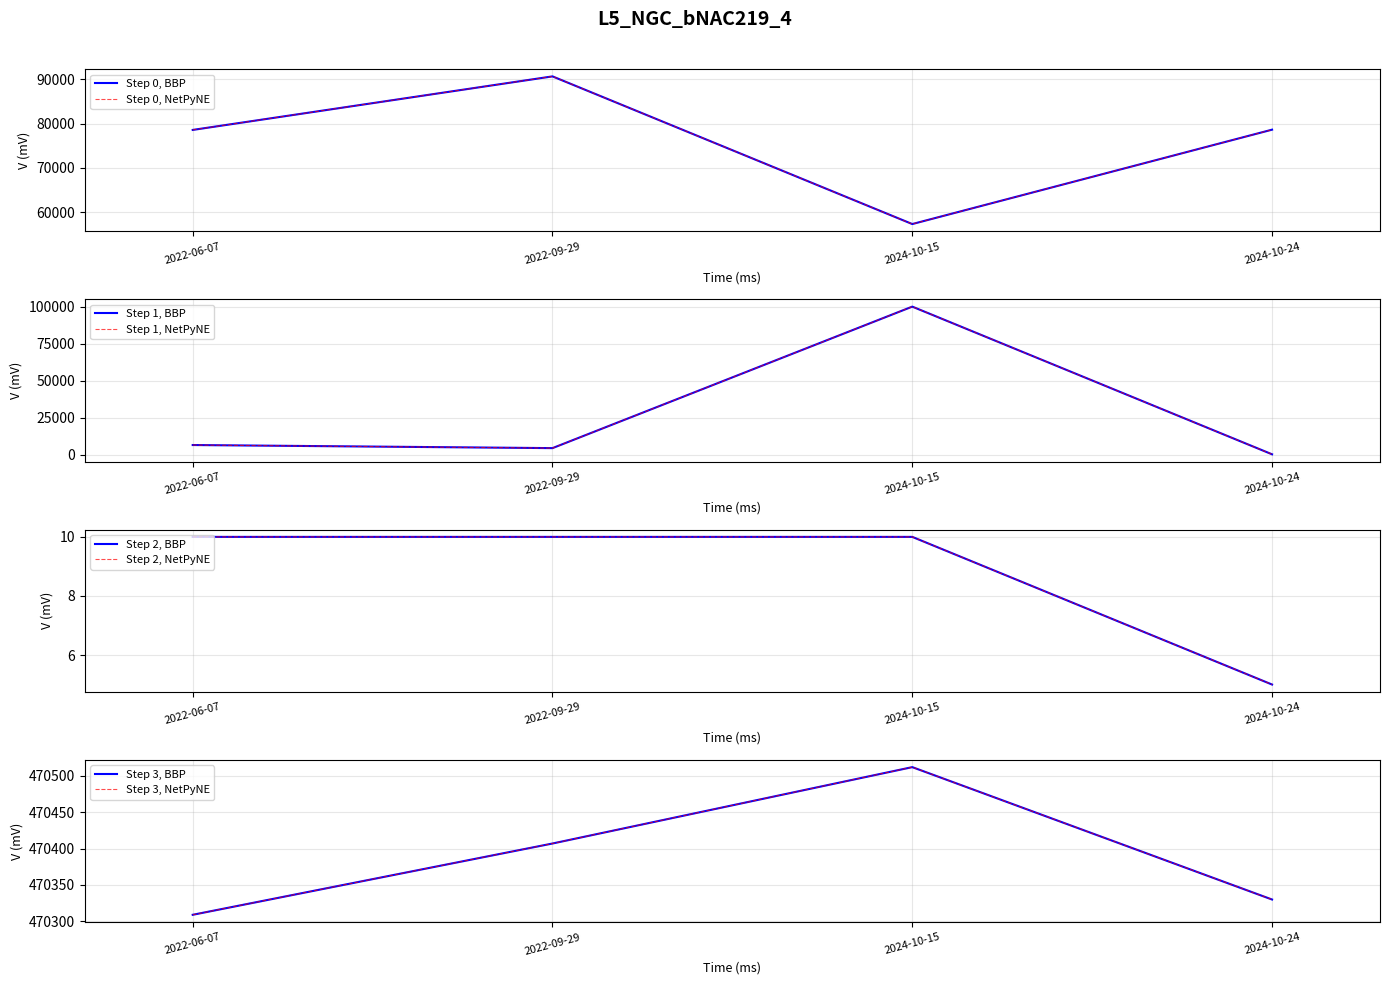

Reading left to right, list all the values displayed in this chart.

Taxonsorteringsordning: 78569	90645	57344	78628
TaxonId: 6458	4361	100109	185
Noggrannhet: 10	10	10	5
Ost: 470309	470407	470512	470330